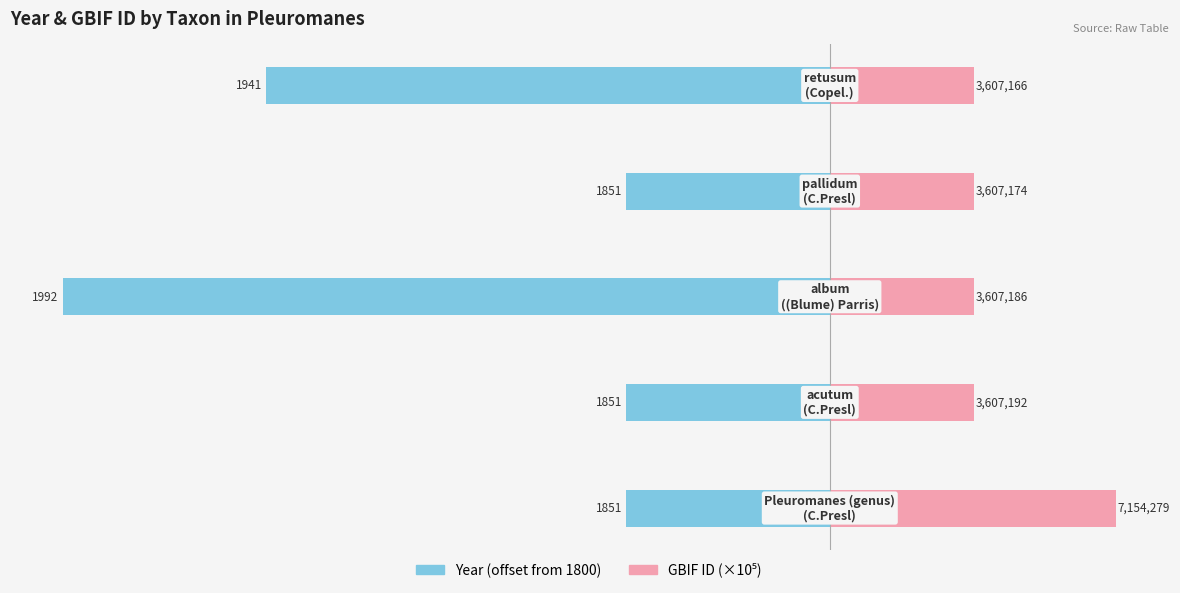

Rank the series by their average value, from highest to lowest.

GBIF ID (×10⁵), Year (offset from 1800)